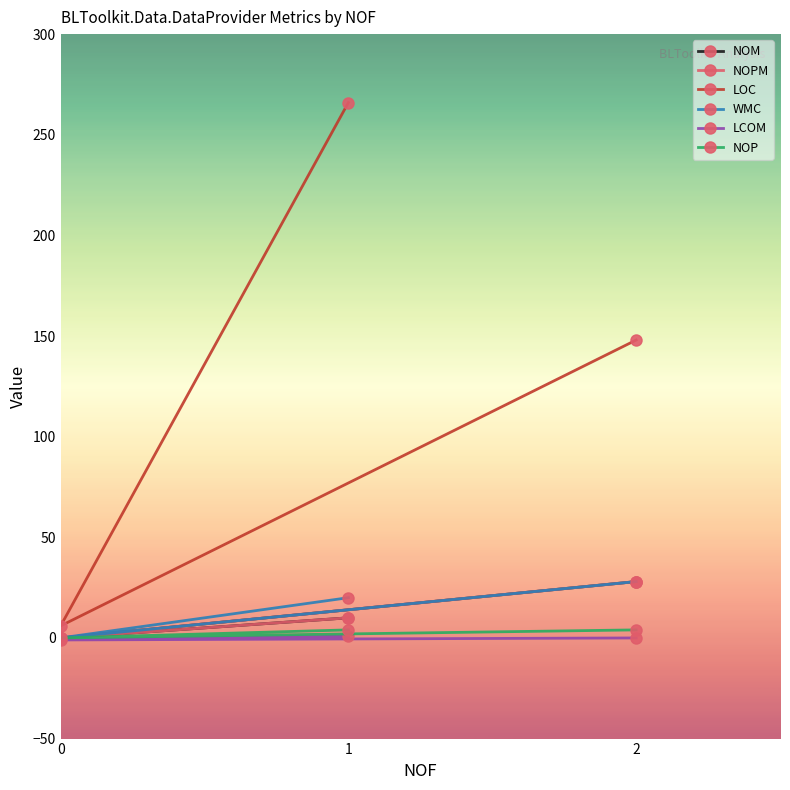

Is it true that NOP equals 4.0 at 2?

True